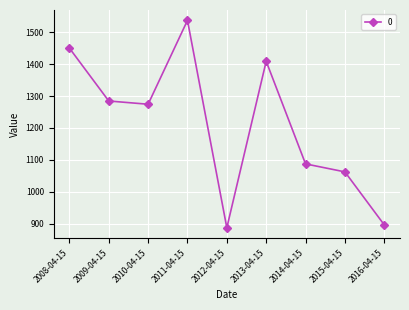

What is the average value?

1209.7